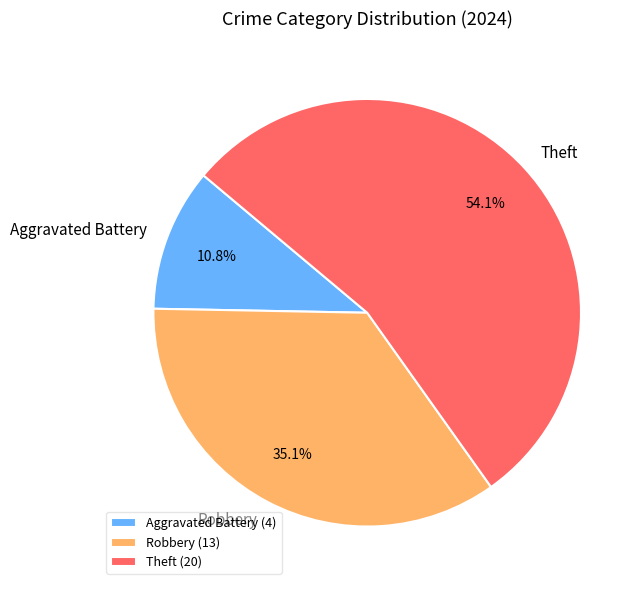

Approximately how many times larger is the value at Aggravated Battery compared to Robbery?

0.3